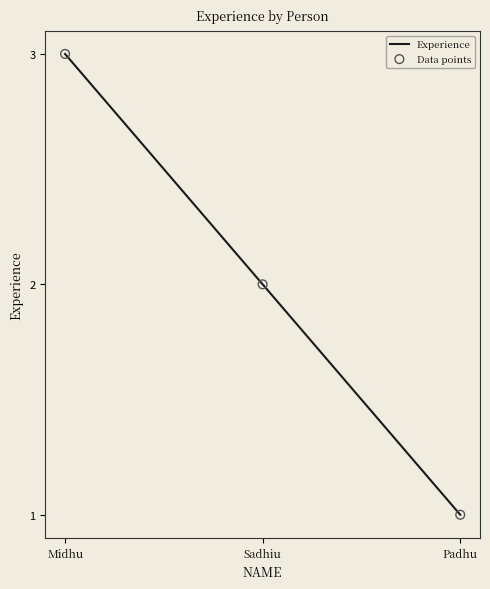

Which has a higher value, Sadhiu or Padhu?

Sadhiu